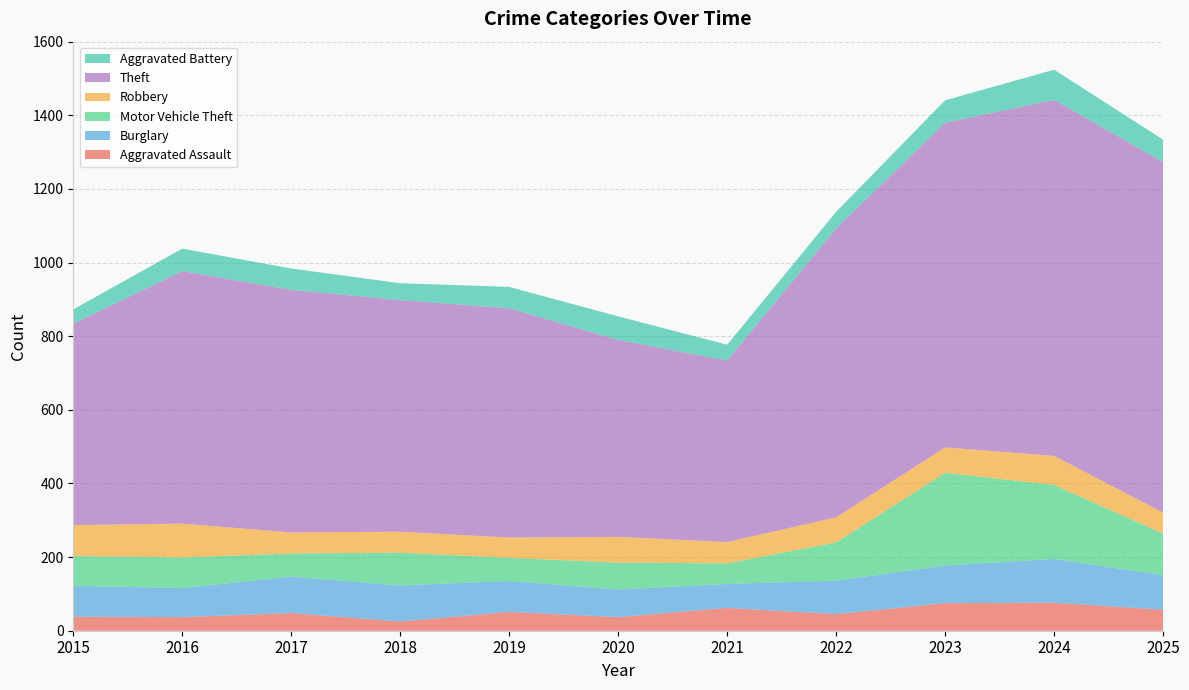

Reading left to right, transcribe all the data shown in this chart.

Aggravated Assault: 2015=38	2016=37	2017=48	2018=25	2019=51	2020=37	2021=62	2022=45	2023=75	2024=76	2025=57
Burglary: 2015=84	2016=79	2017=99	2018=98	2019=84	2020=75	2021=65	2022=91	2023=102	2024=119	2025=94
Motor Vehicle Theft: 2015=81	2016=83	2017=63	2018=89	2019=63	2020=73	2021=56	2022=104	2023=252	2024=201	2025=113
Robbery: 2015=84	2016=92	2017=57	2018=57	2019=55	2020=70	2021=58	2022=68	2023=69	2024=79	2025=57
Theft: 2015=547	2016=686	2017=659	2018=629	2019=623	2020=535	2021=493	2022=785	2023=882	2024=967	2025=952
Aggravated Battery: 2015=39	2016=61	2017=58	2018=46	2019=58	2020=64	2021=43	2022=45	2023=61	2024=82	2025=61